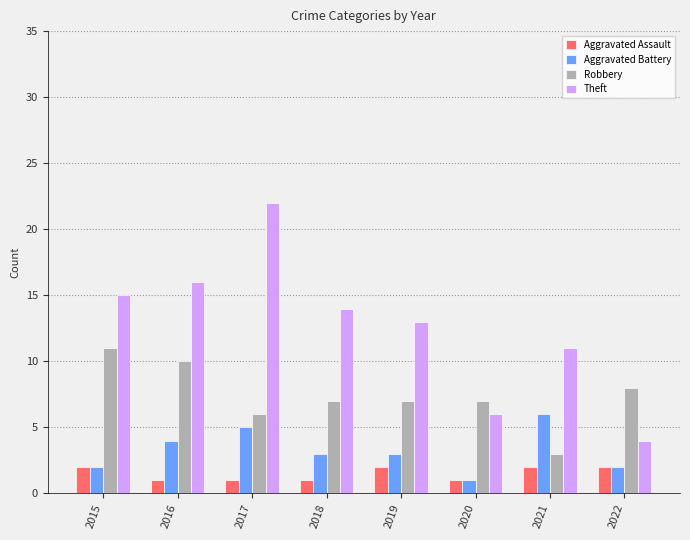

Which series has the largest total across all categories?

Theft